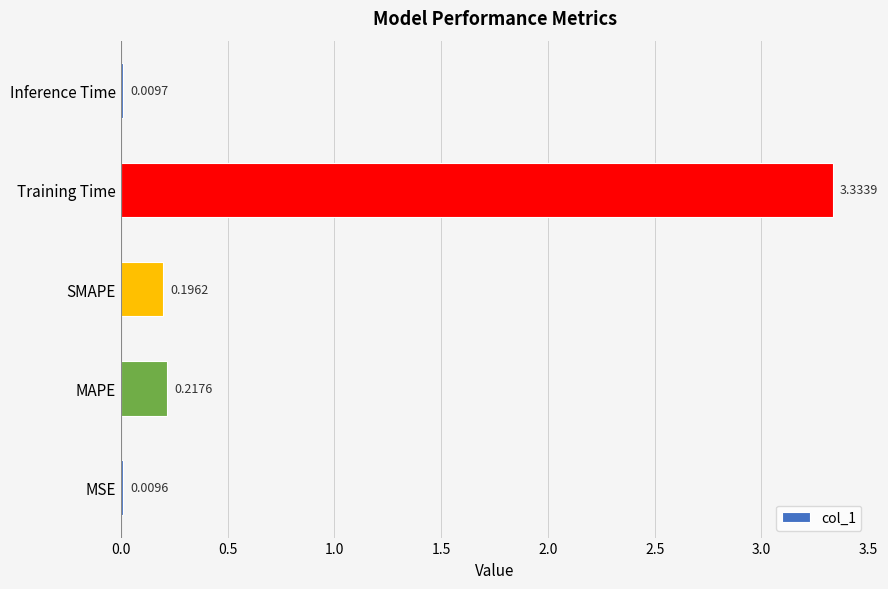

At which category does the chart reach its peak across all series?

Training Time